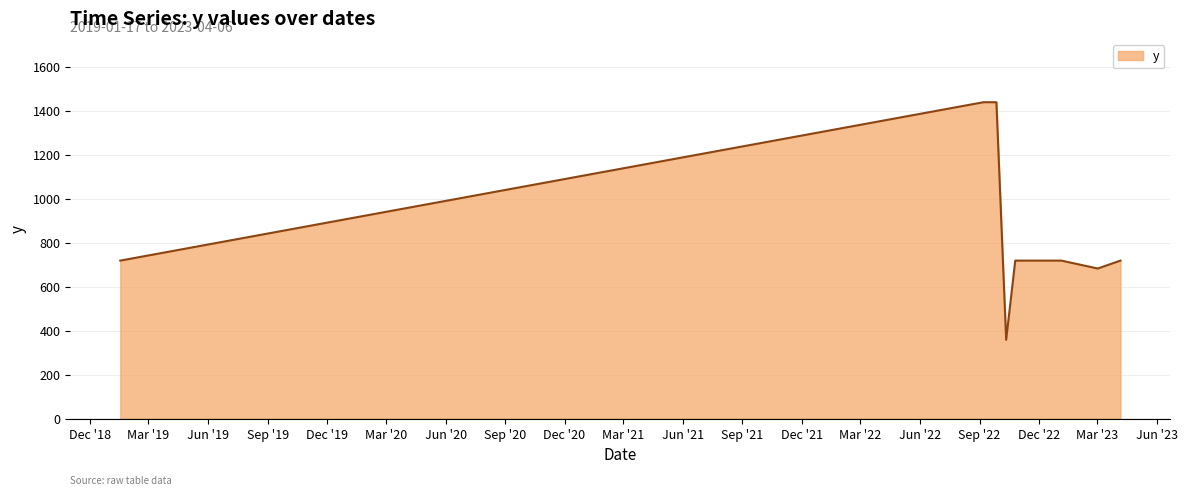

What is the maximum value shown in the chart?

1440